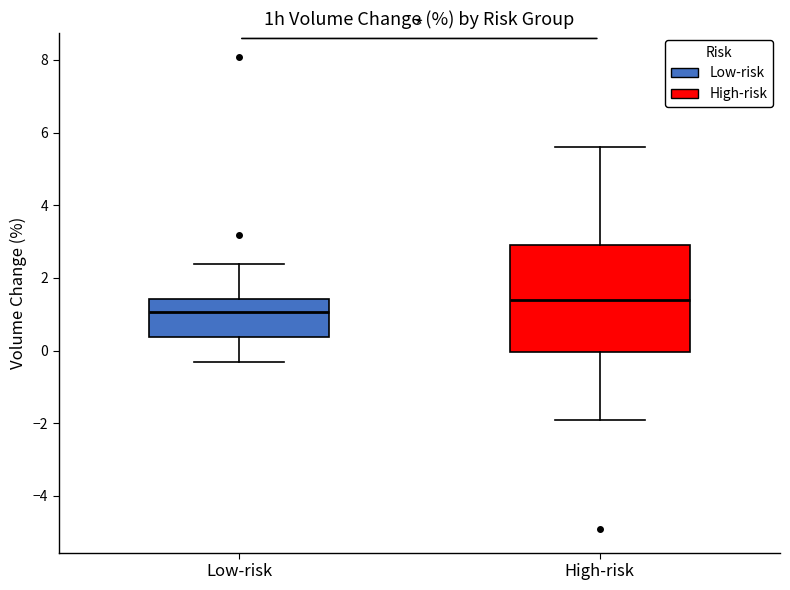

Where is the lower edge of the box for High-risk on the y-axis? The values are not printed on the chart, so give them approximately, as read against the axis.

0.0